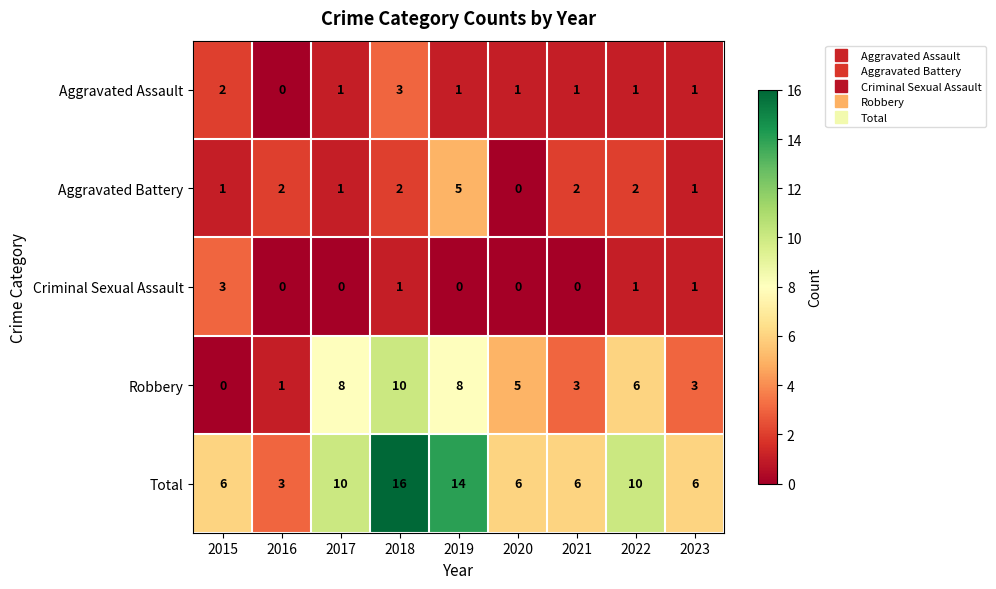

Which series has the largest total across all categories?

Total